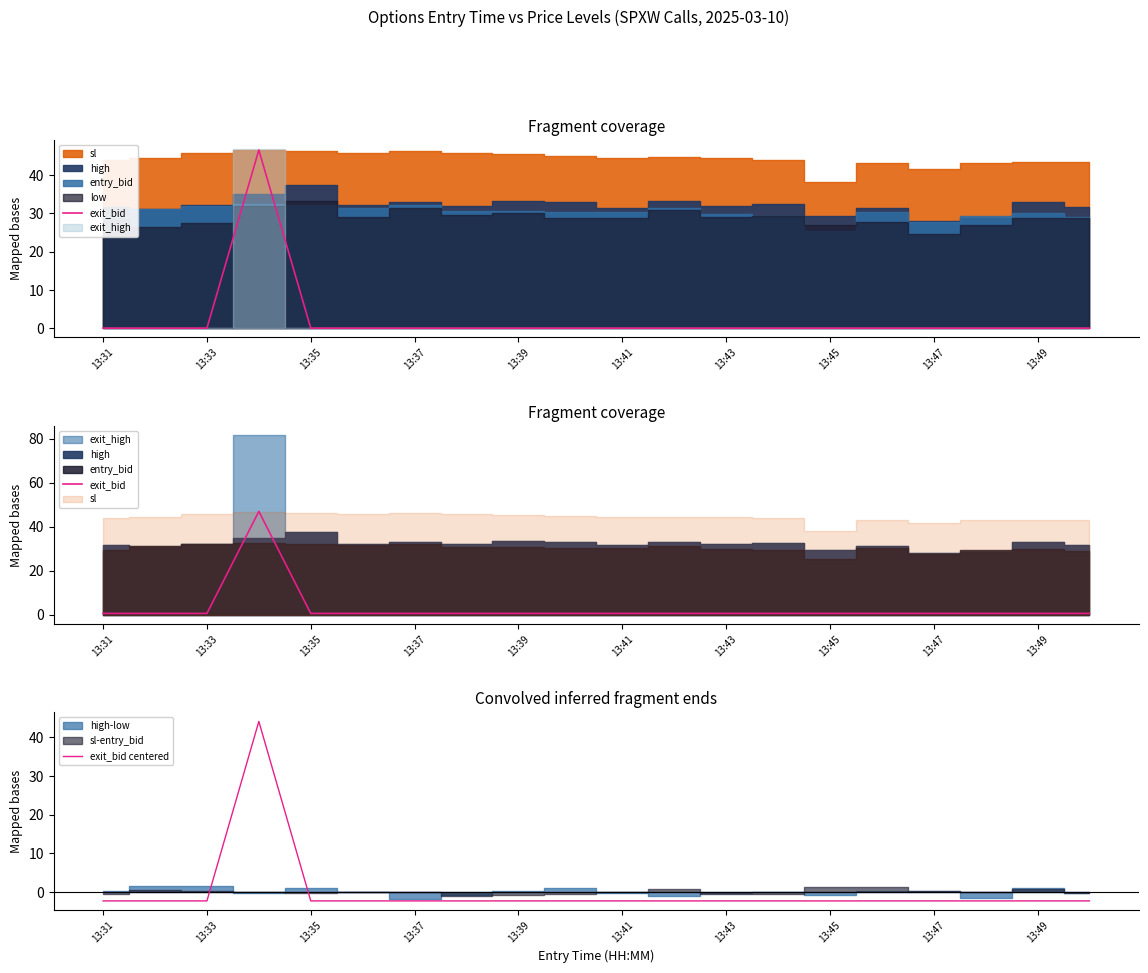

What is the highest value of the exit_bid centered series?

44.1